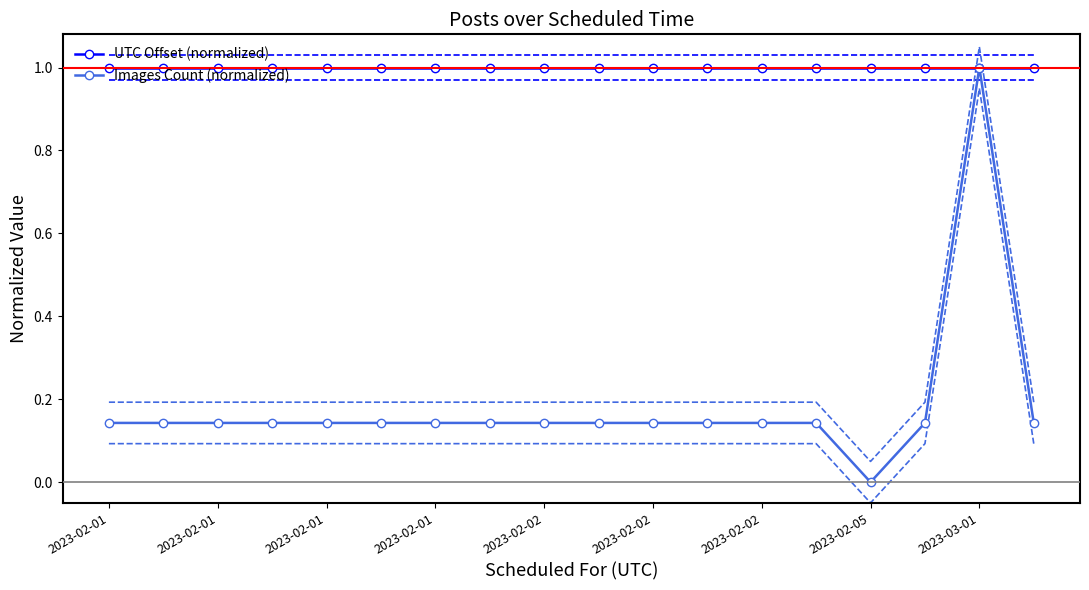

Which series has the widest spread of values?

Images Count (normalized)